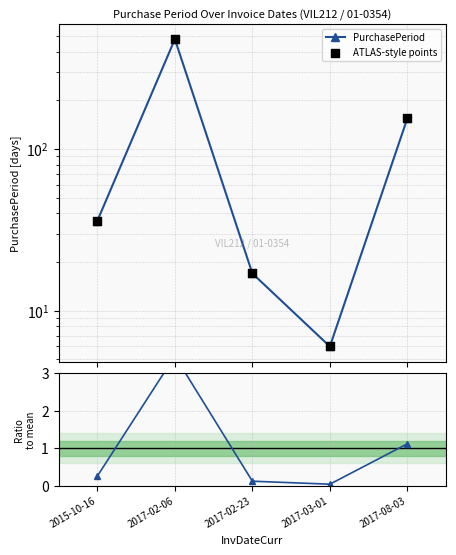

What is the total value across all series at 2015-10-16?

72.3